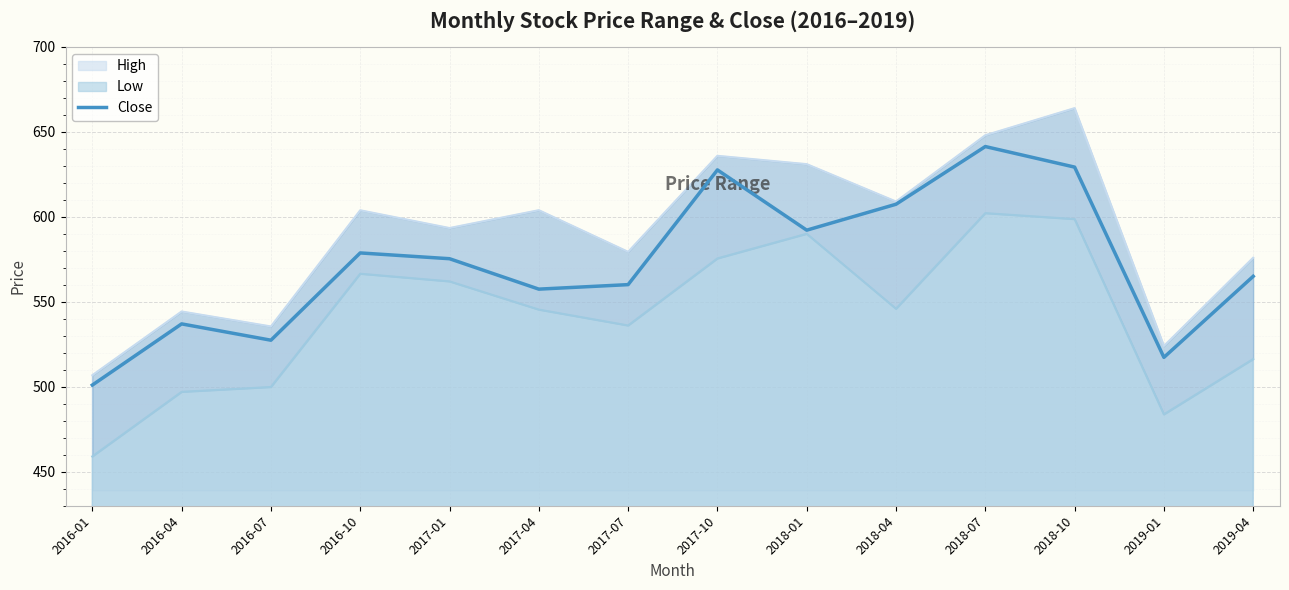

The chart shows a value of 156.1 at 2017-07. True or false?

False